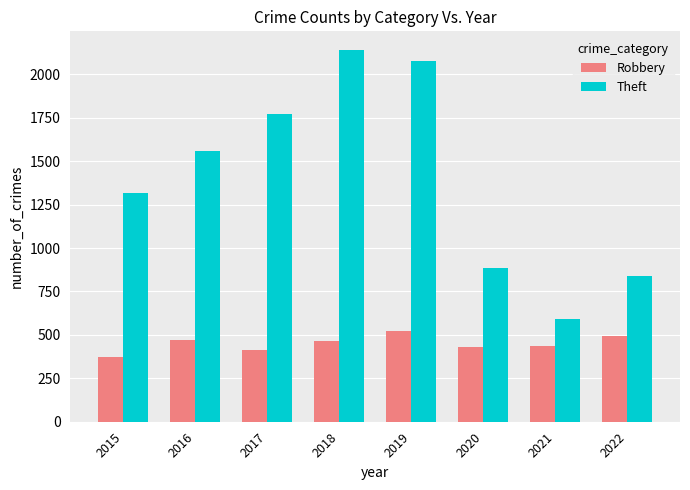

What is the average value of the Robbery series?

451